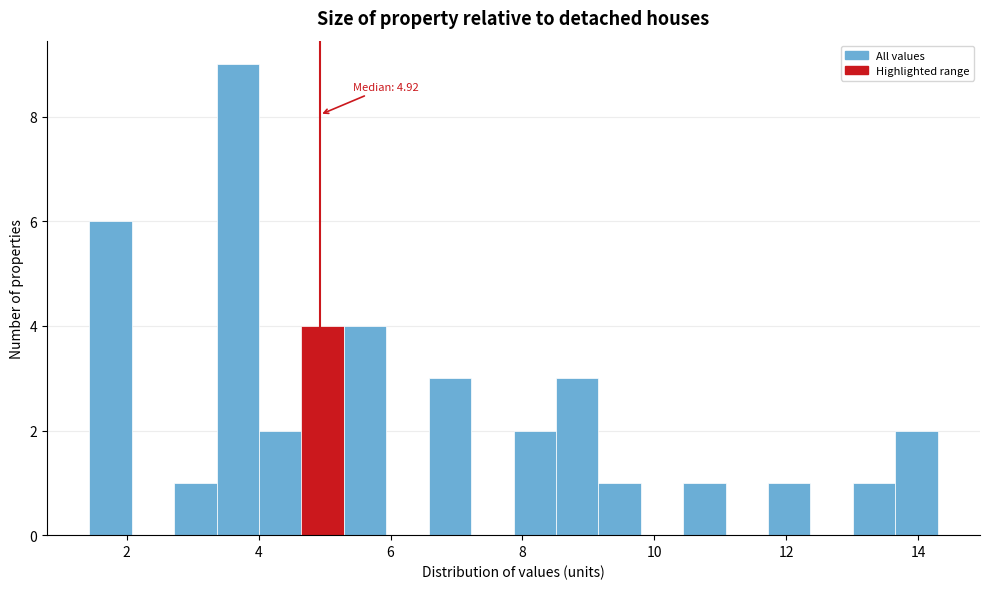

Read against the x-axis, roughly where is the centre of the tallest bar?

3.6